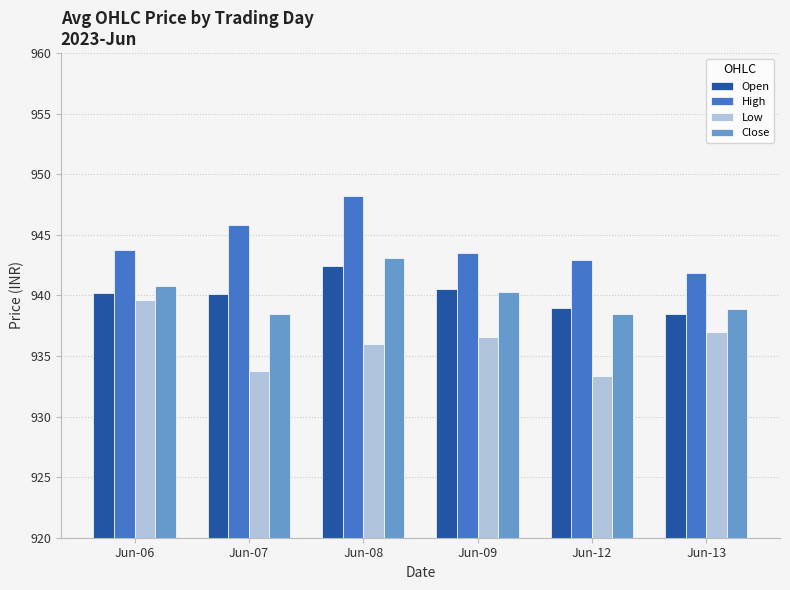

At which category is the sum across all series the highest?

Jun-08